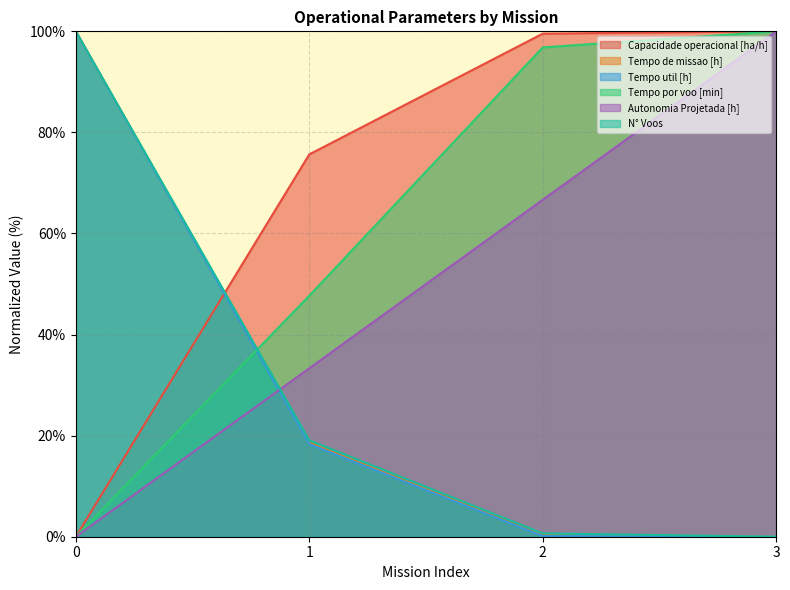

Between 0 and 2, which series saw the biggest shift?

Tempo util [h]